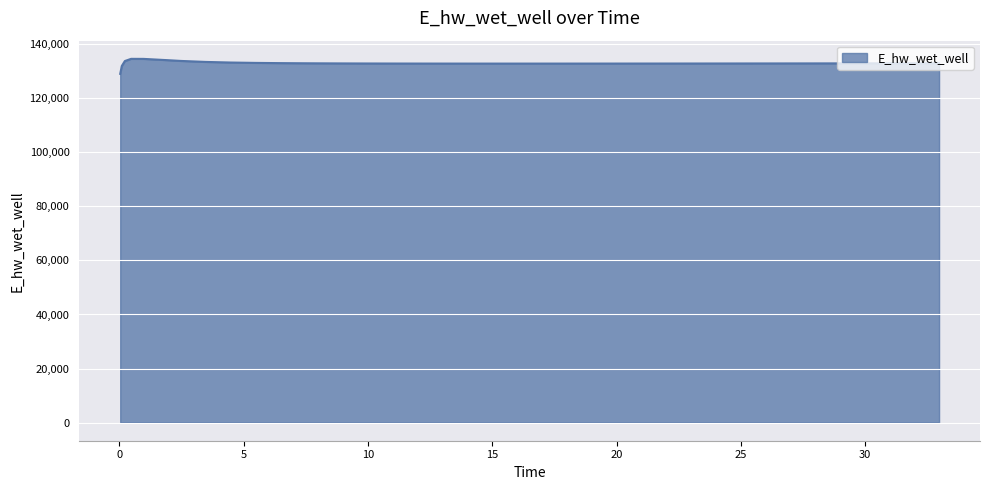

What is the greatest value displayed?

134628.0